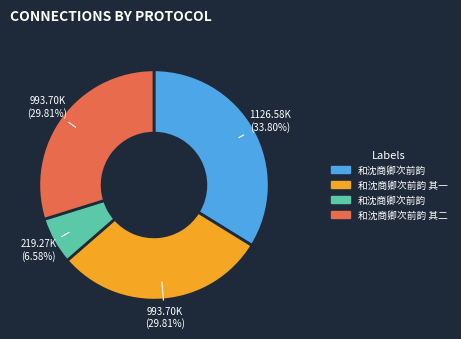

Is there a majority slice in this chart?

No